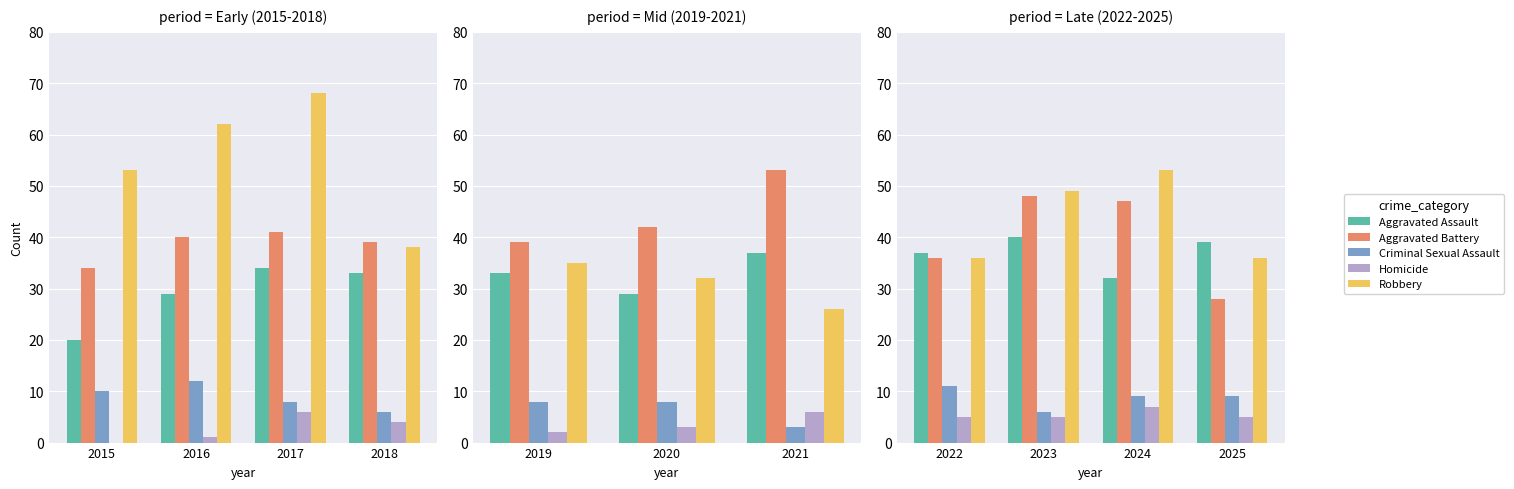

Are the bars horizontal?

No